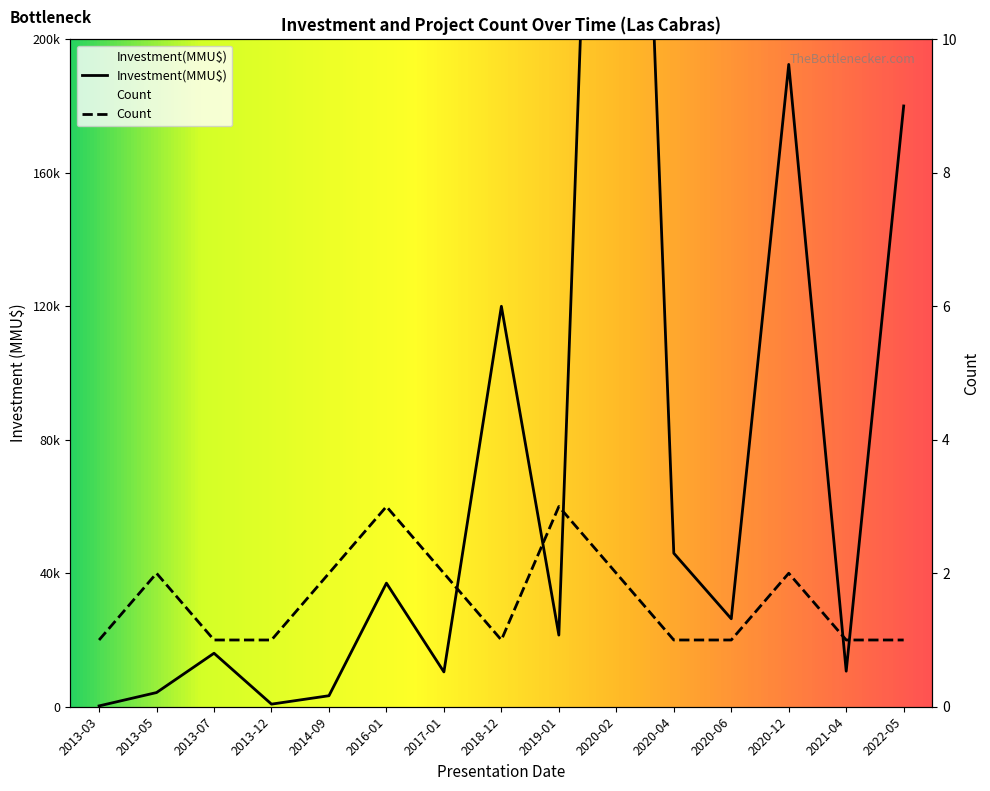

How many data points does each series have?

15